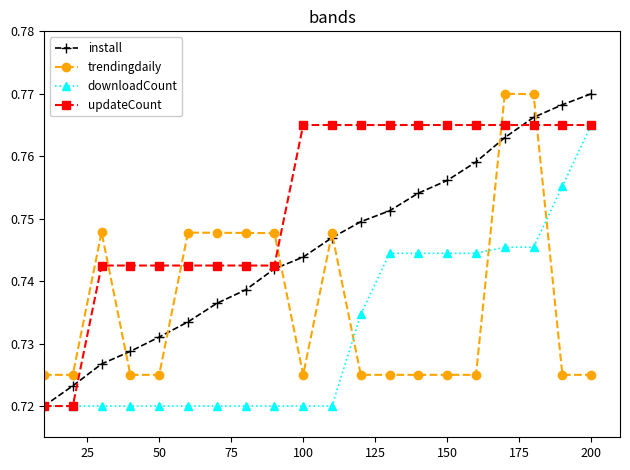

Which series has the largest total across all categories?

updateCount